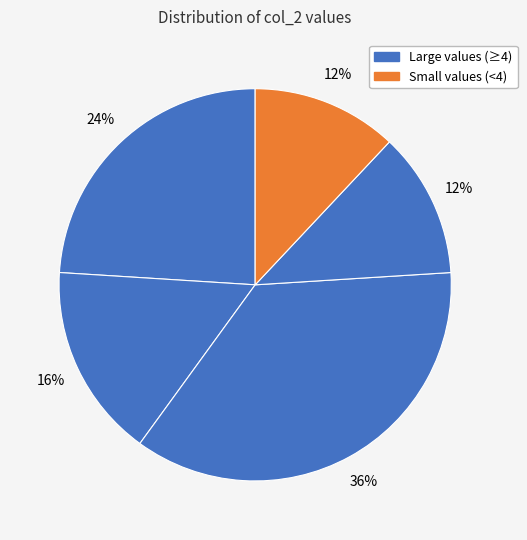

How many slices are in this pie chart?

5